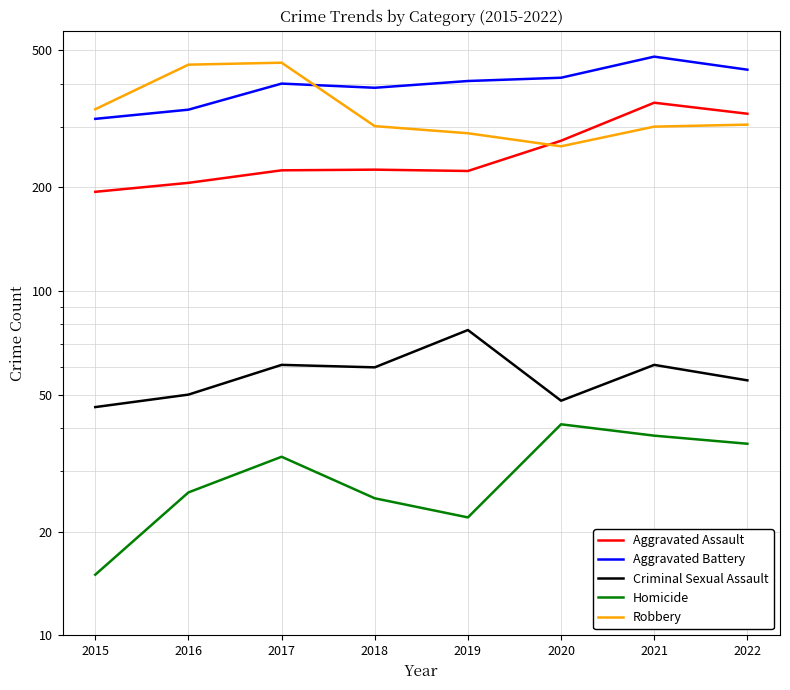

The Robbery series shows 301 at 2018. True or false?

True